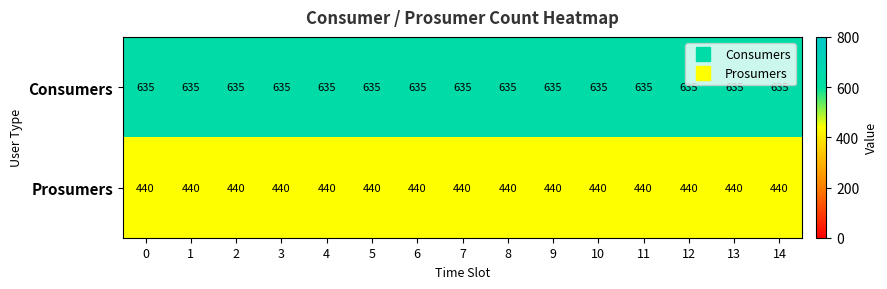

What is the highest value of the Prosumers series?

440